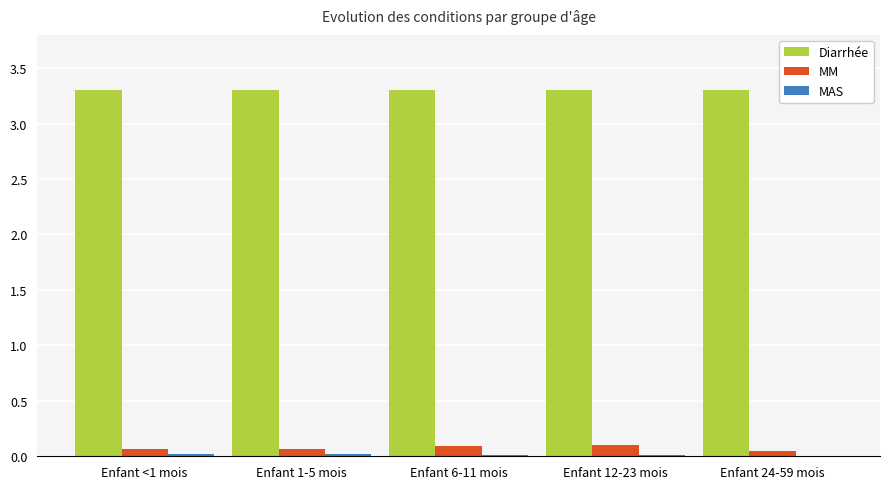

What is the maximum value shown in the chart?

3.3